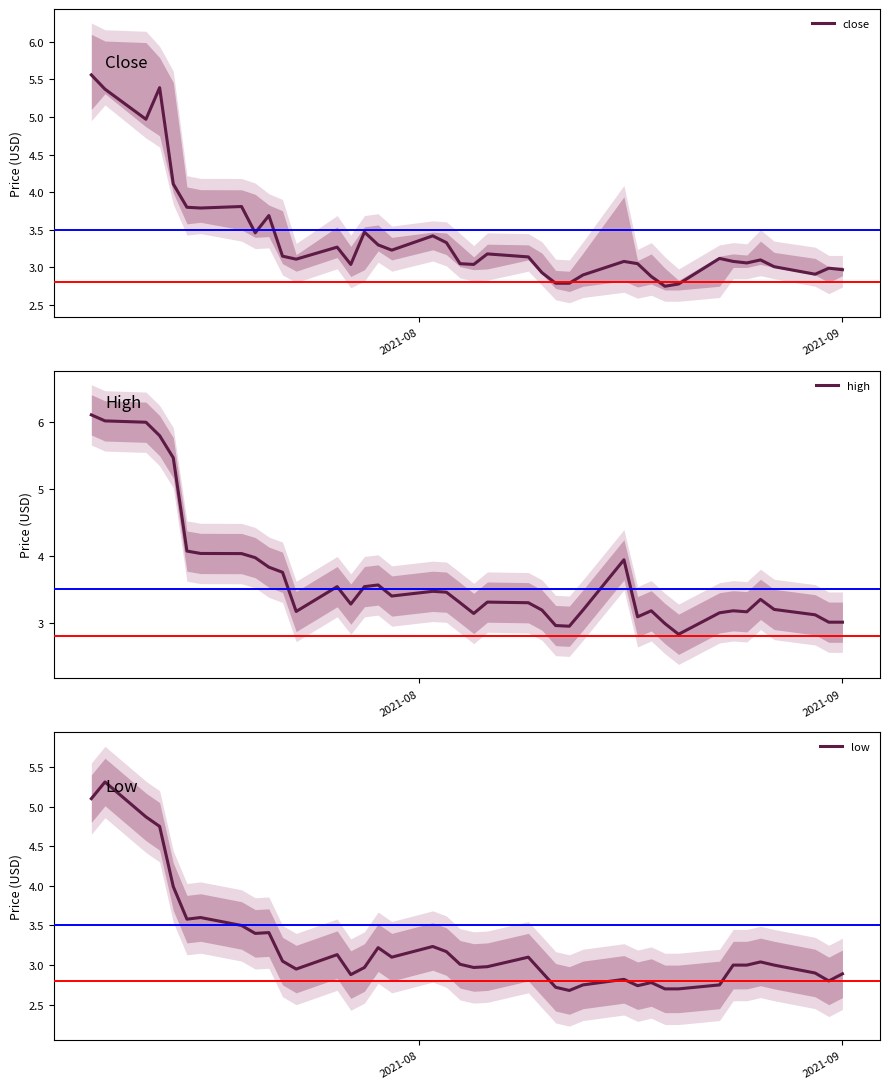

What is the lowest value of the high series?

2.8